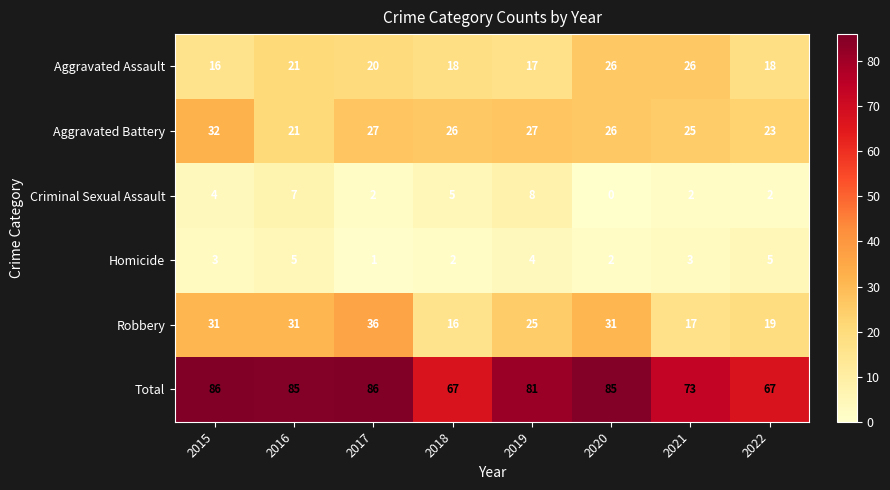

How many distinct data groups are displayed?

6